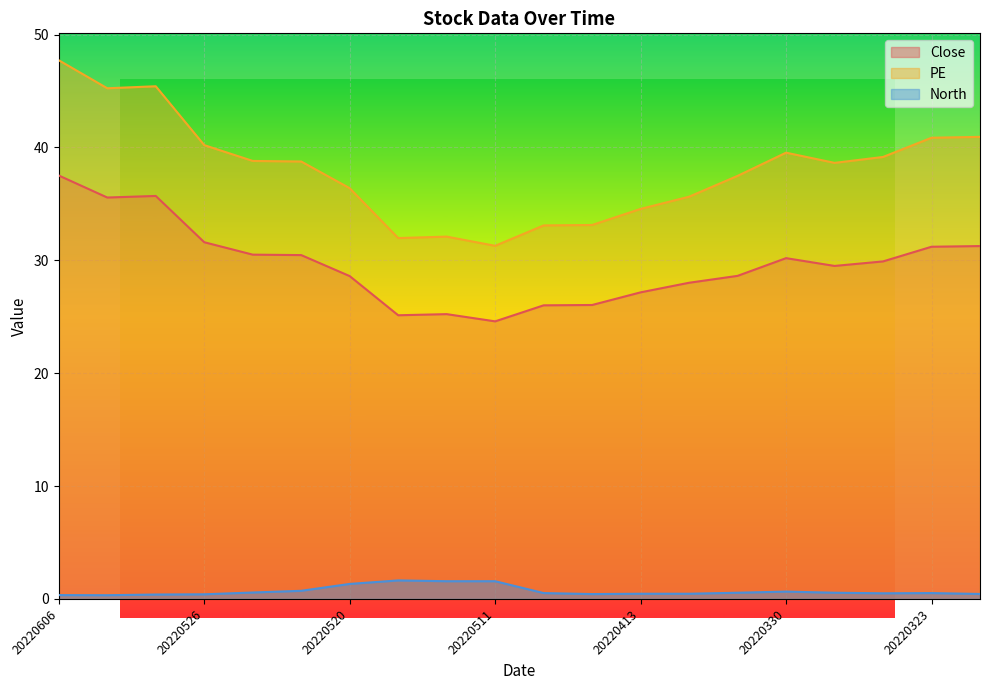

List the series in order of their peak value, lowest first.

North, Close, PE